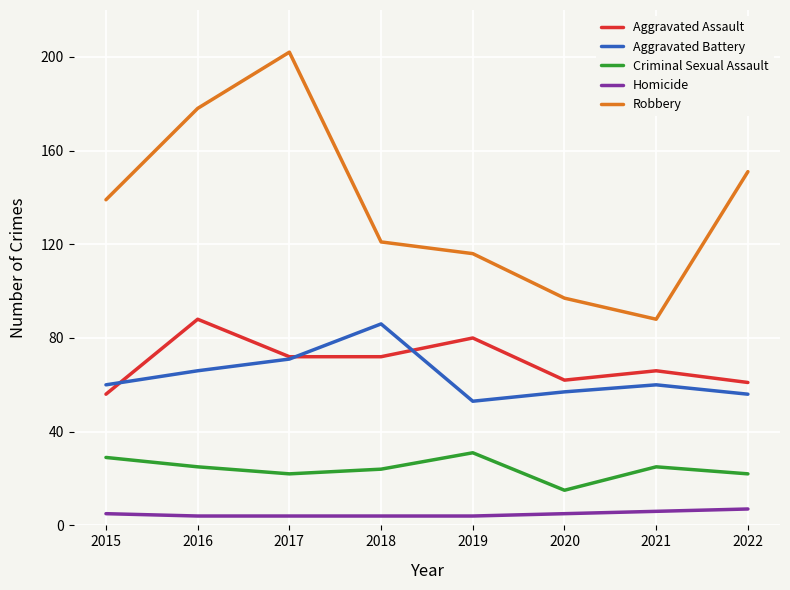

What are all the series names shown in the legend?

Aggravated Assault, Aggravated Battery, Criminal Sexual Assault, Homicide, Robbery